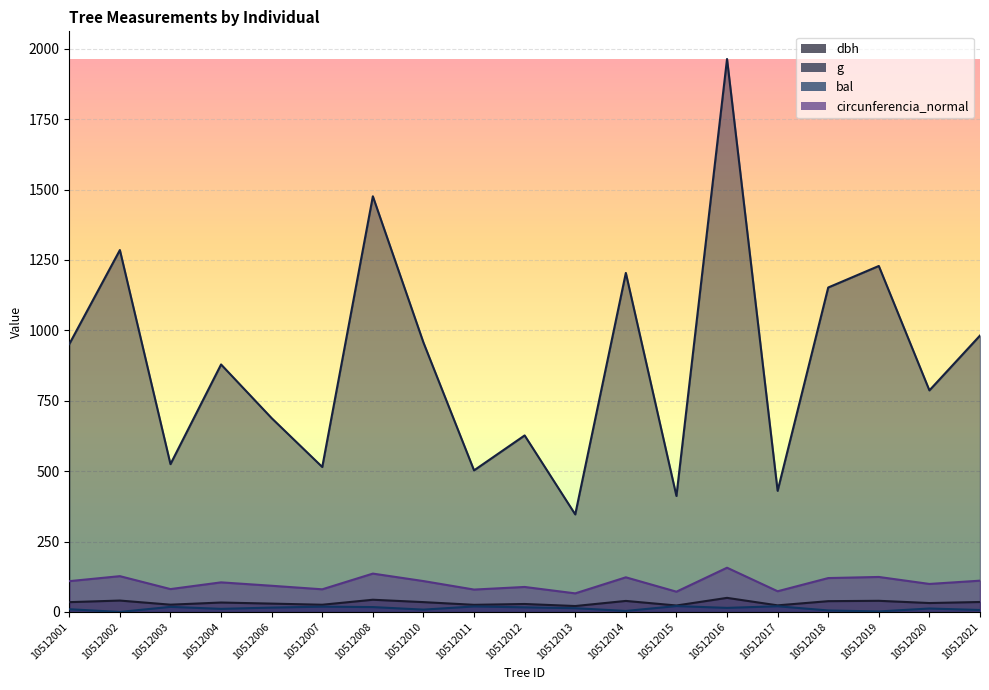

At how many categories does at least one series exceed 1101?

6